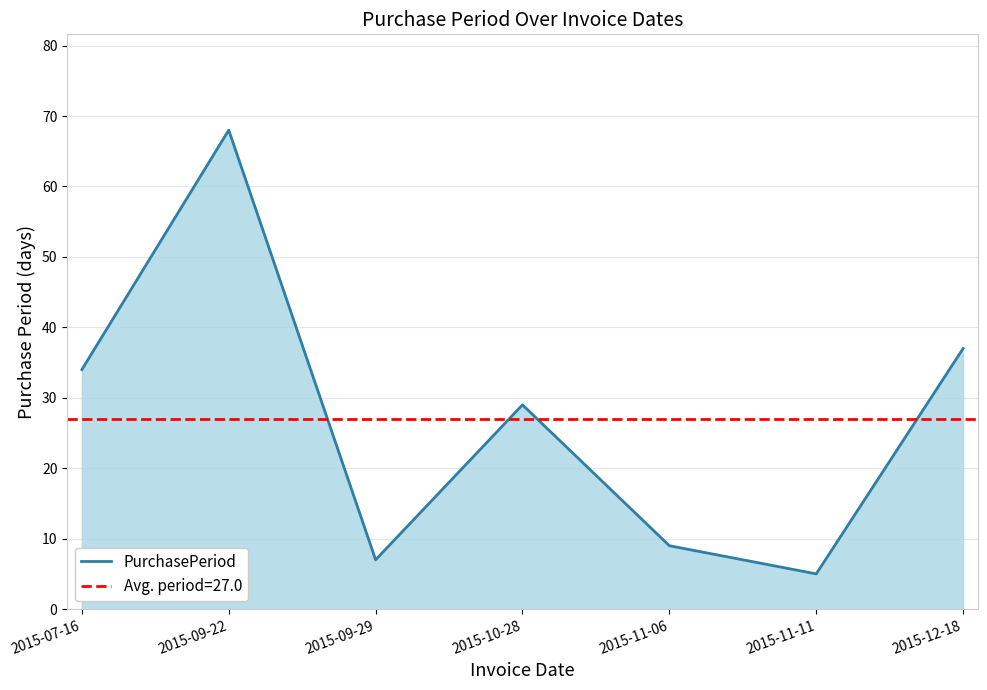

Where is PurchasePeriod nearest to the value 36?

2015-12-18